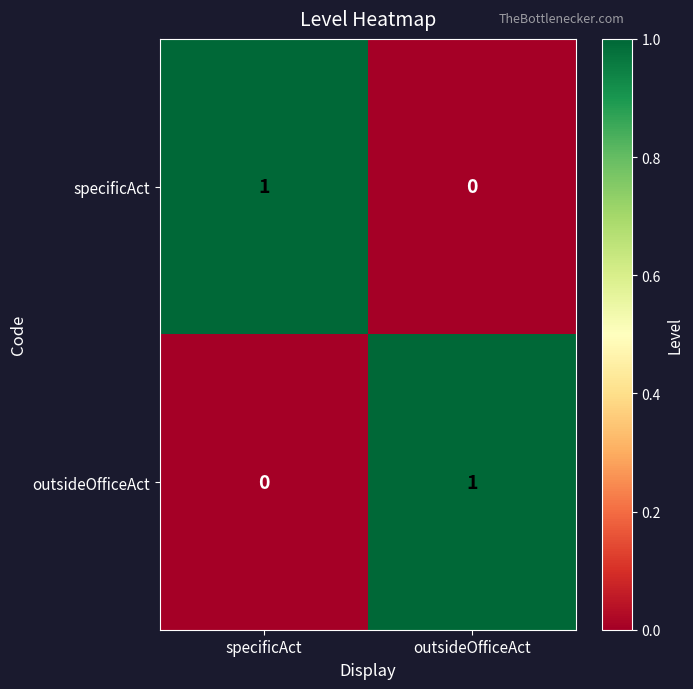

How many data points in outsideOfficeAct are less than 1?

1